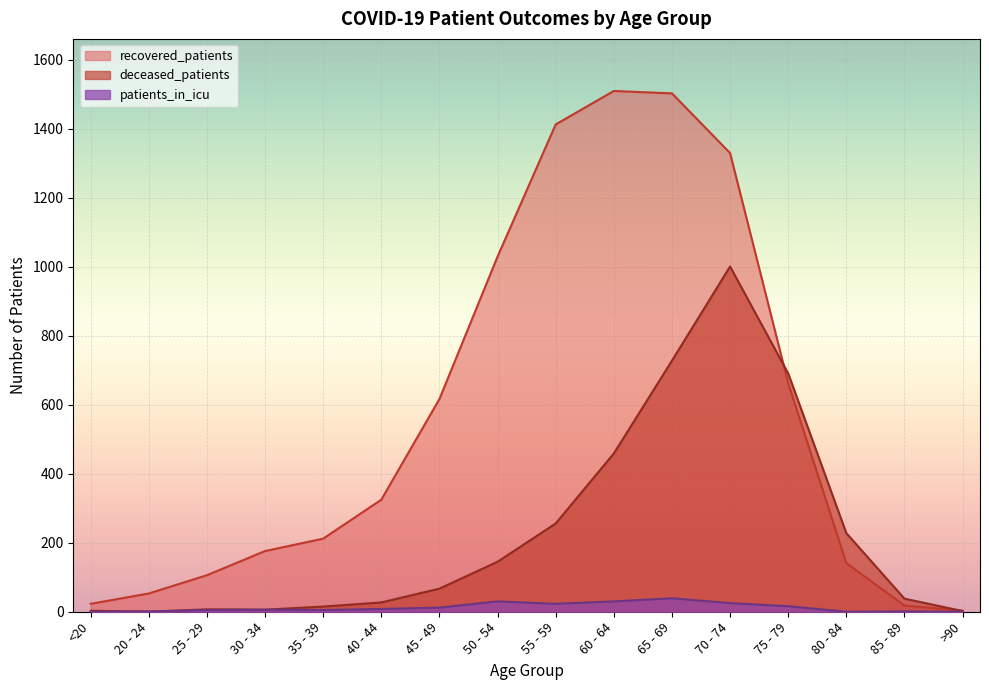

What value does the recovered_patients series have at <20?

23